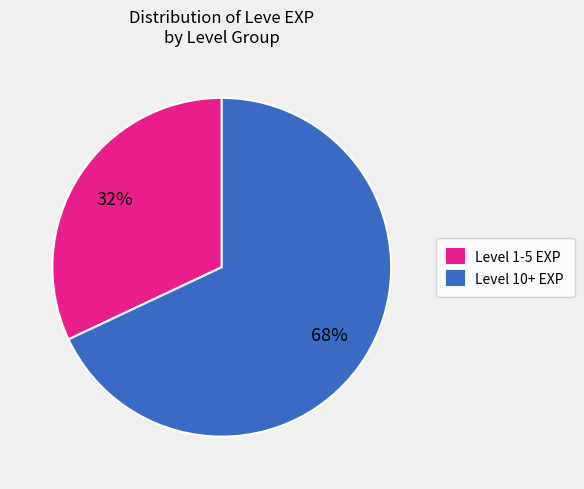

Is Level 10+ EXP the majority of the pie?

Yes